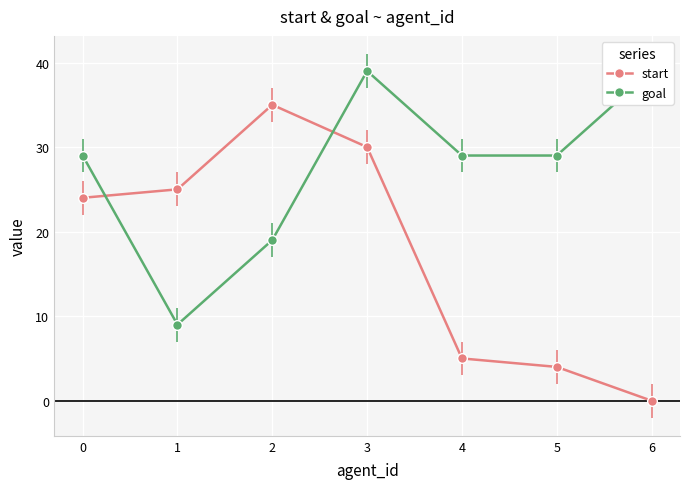

At which category does the chart reach its peak across all series?

3